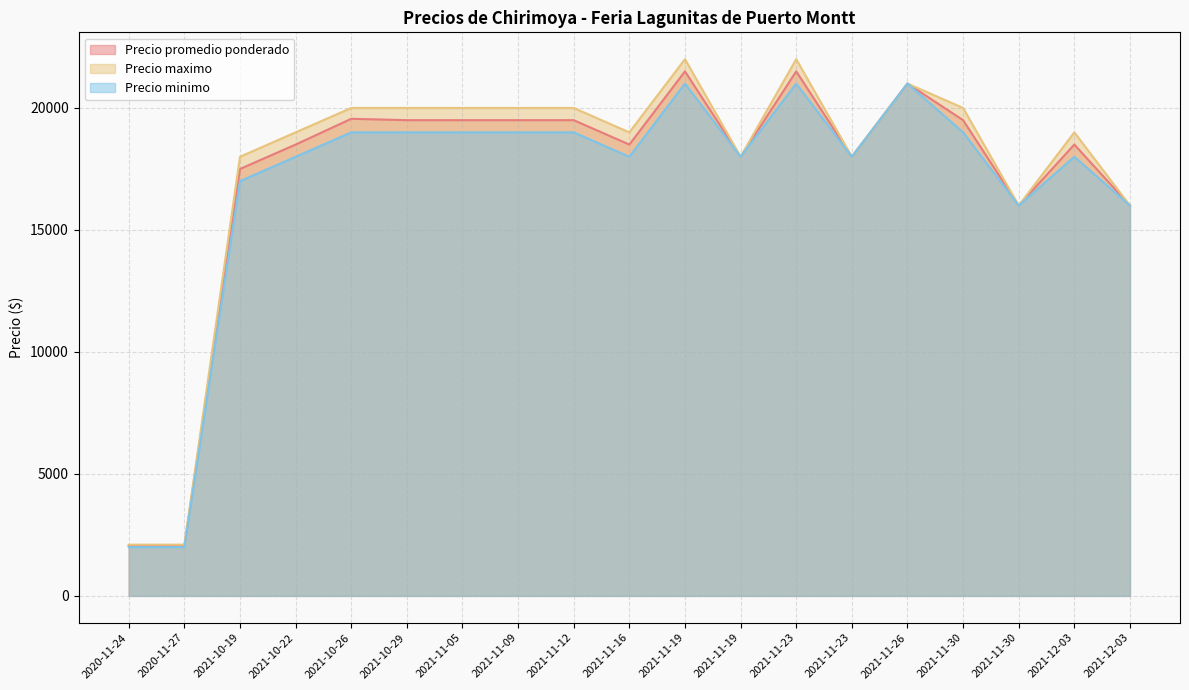

Between 2021-10-26 and 2021-11-23, which is larger?

2021-10-26